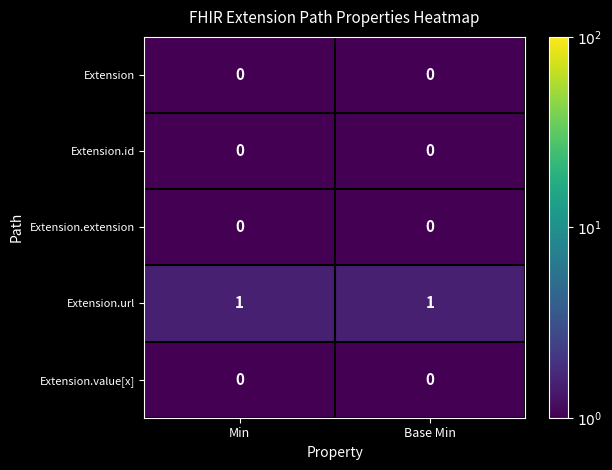

The value of Extension.url at Min is 1. True or false?

True